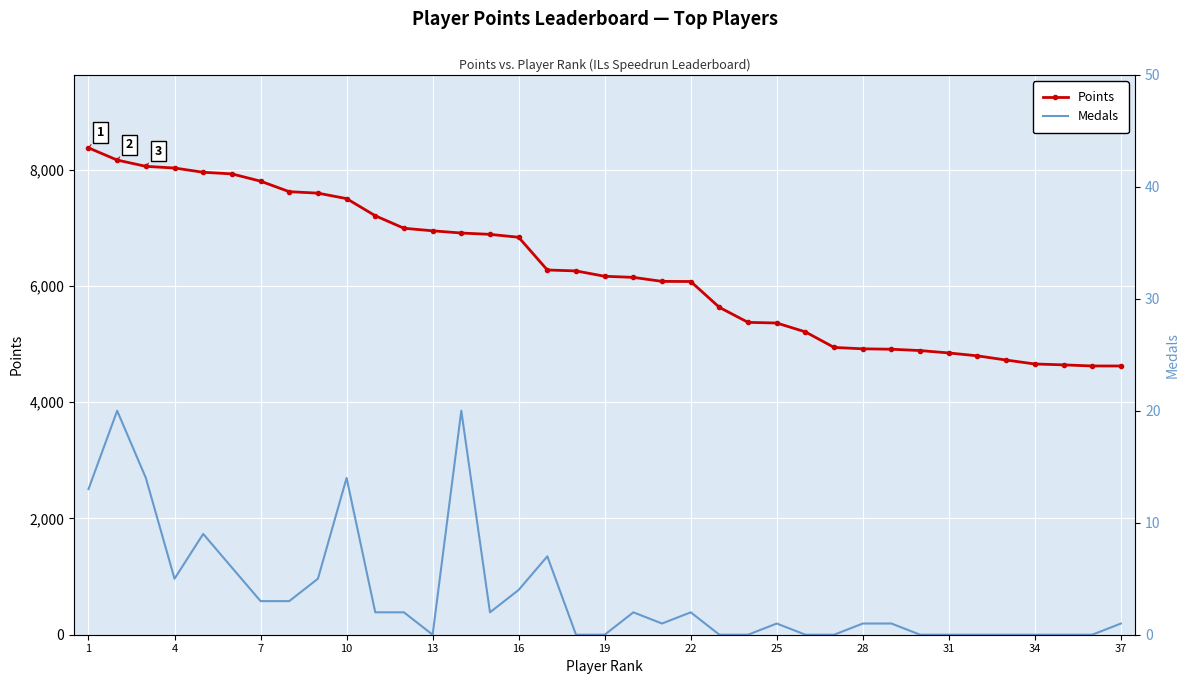

True or false: Points and Medals intersect in this chart.

False